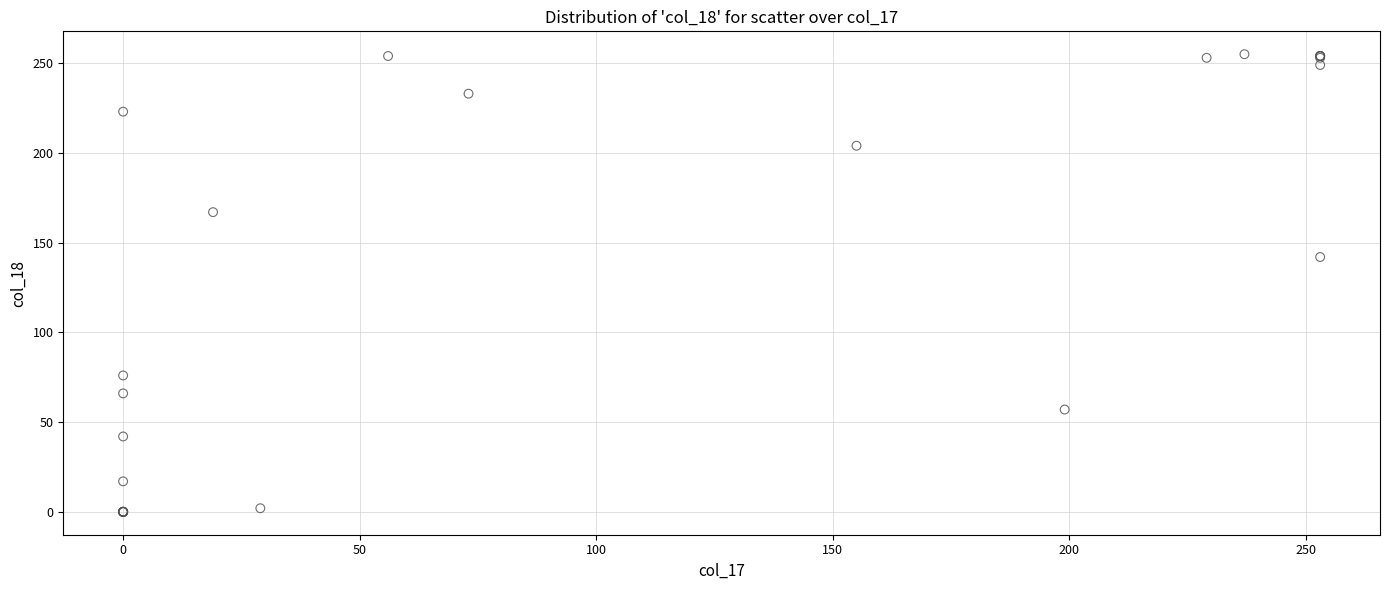

What Y value in the scatter plot is closest to 127?

142